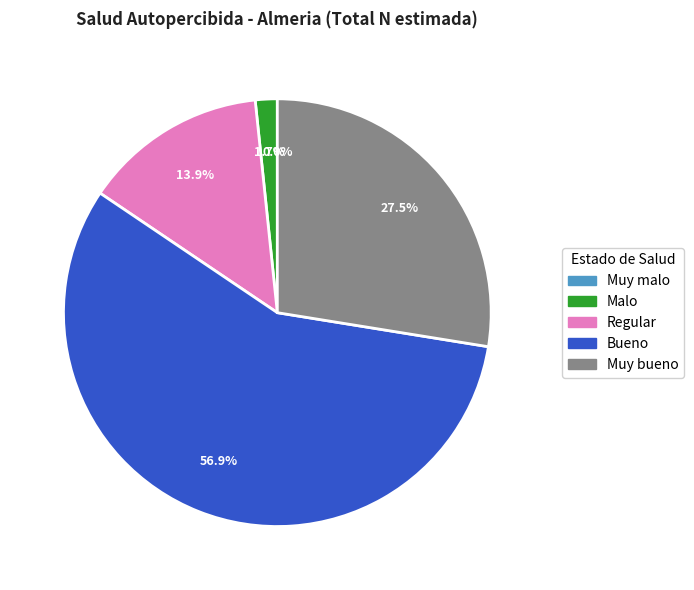

Is it true that Regular is 14% of the pie?

True